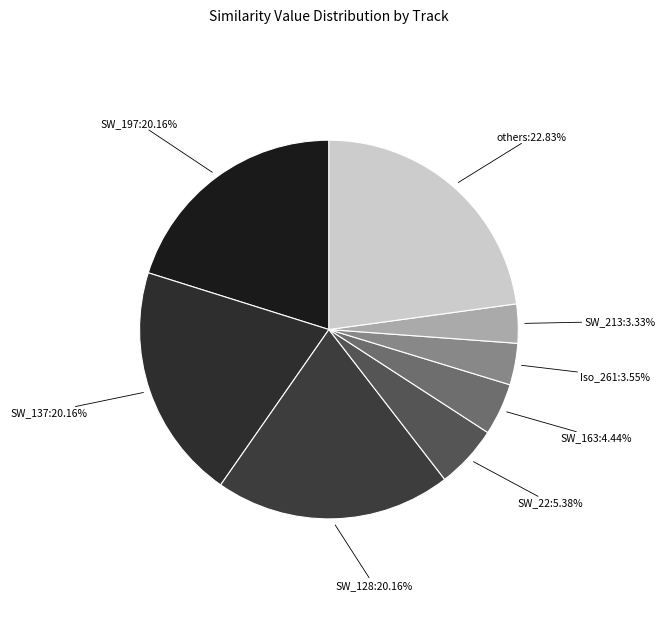

Does any single category account for the majority?

No